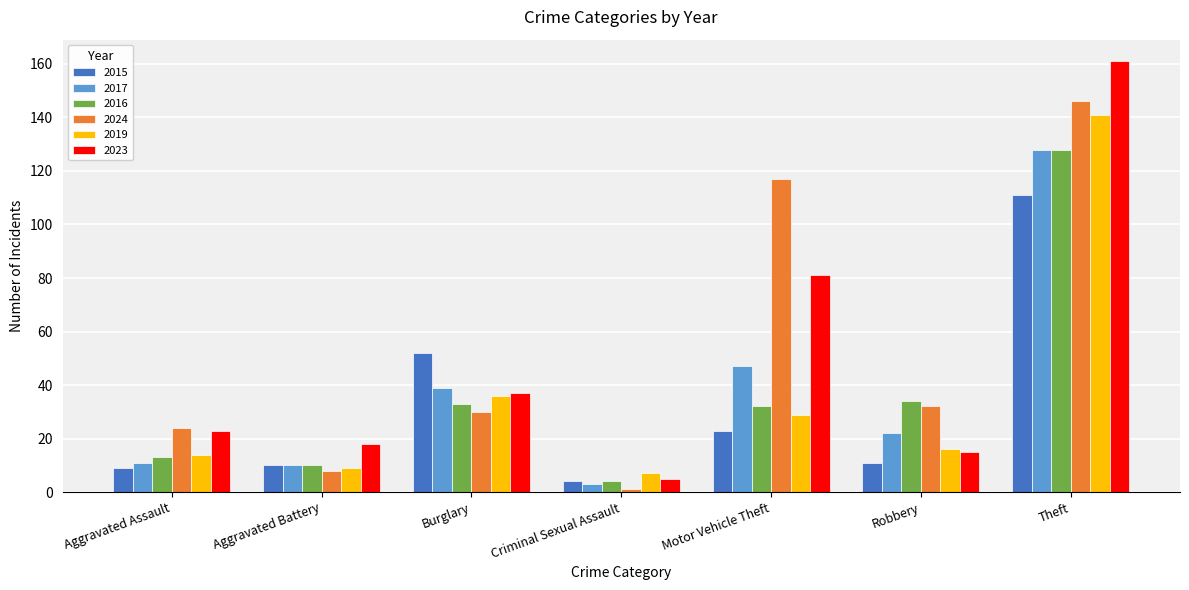

Where is 2015 nearest to the value 57?

Burglary